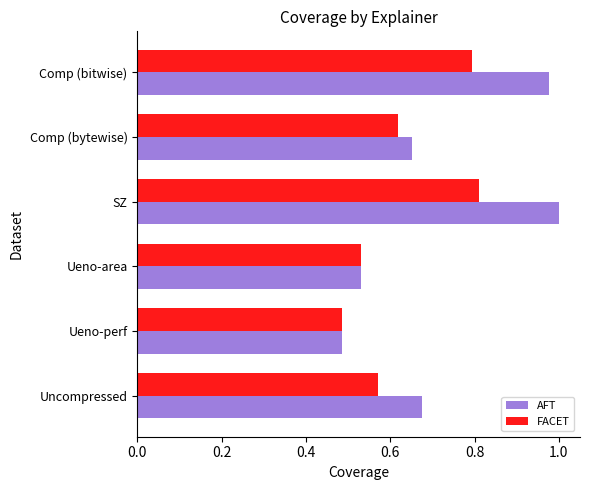

What is the difference between the second highest and minimum values in the FACET series?

0.3